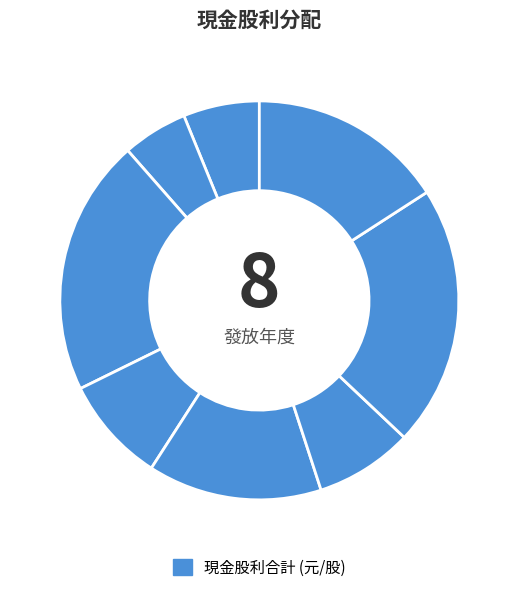

How many segments does this pie chart have?

8